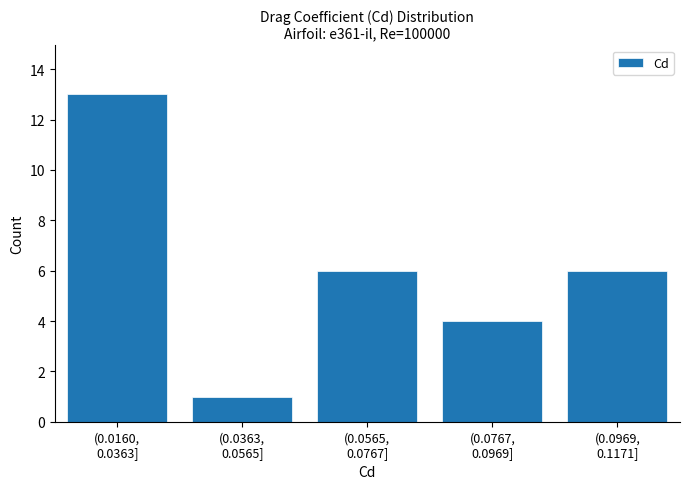

Reading left to right, what are all the values shown in this chart?

13	1	6	4	6